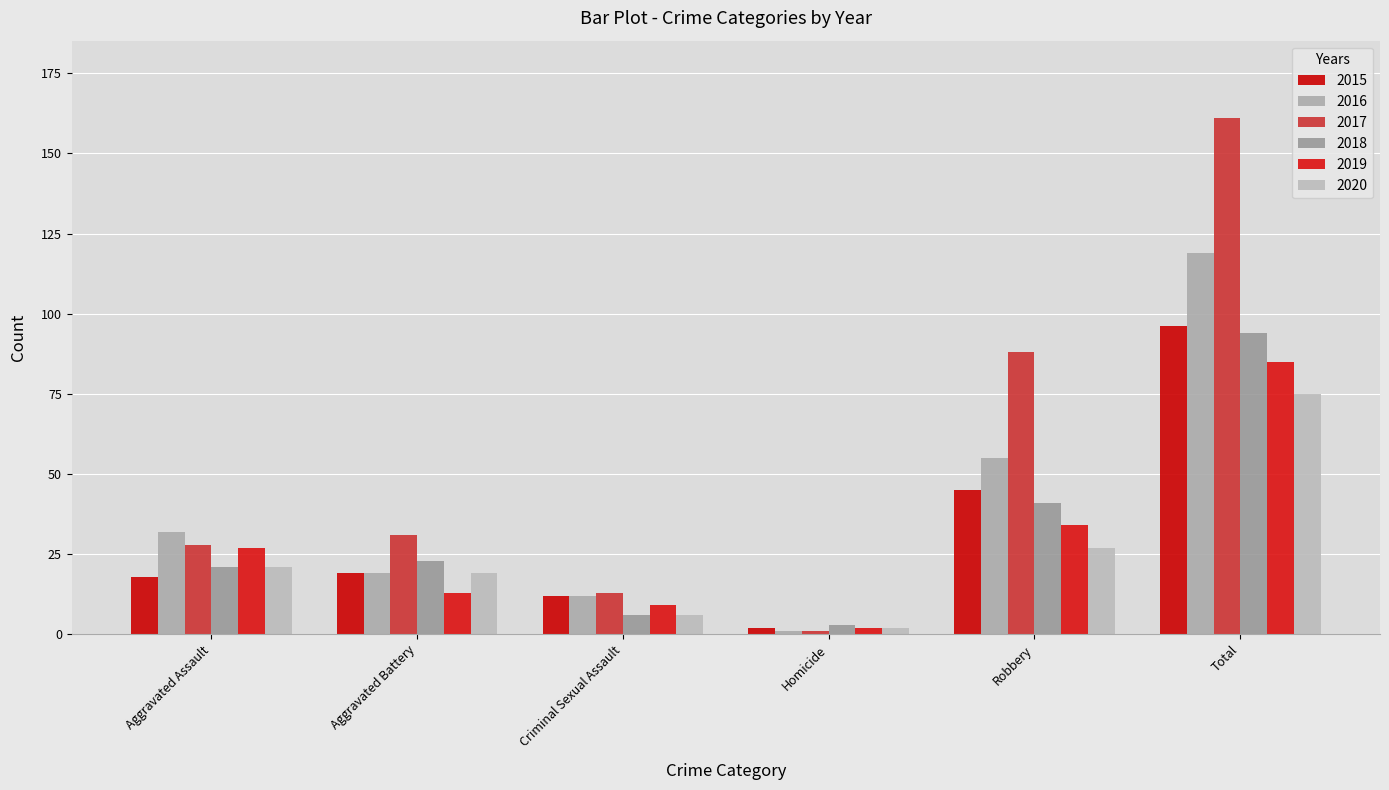

True or false: 2016 has a value of 1 at Homicide.

True